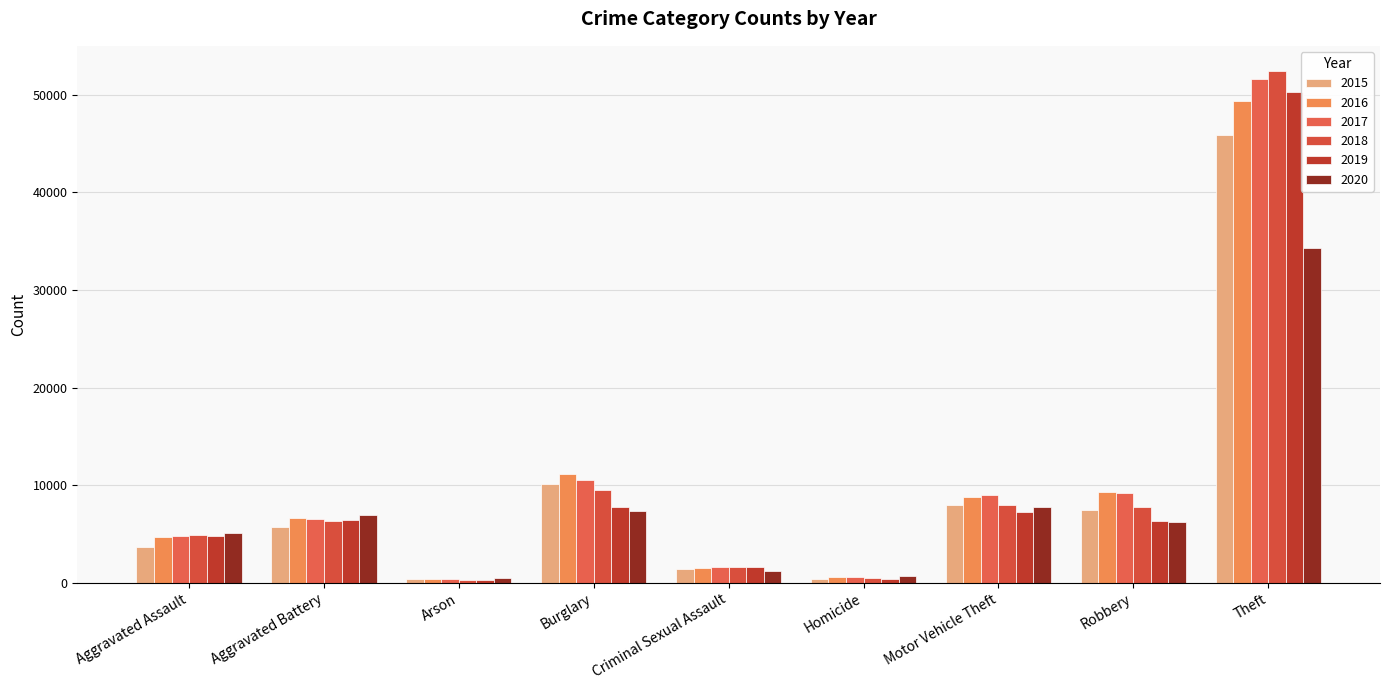

What is the label of the 5th bar from the right?

Criminal Sexual Assault